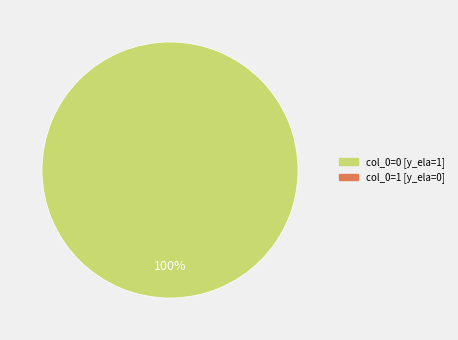

Is there any slice that represents more than half of the pie?

Yes